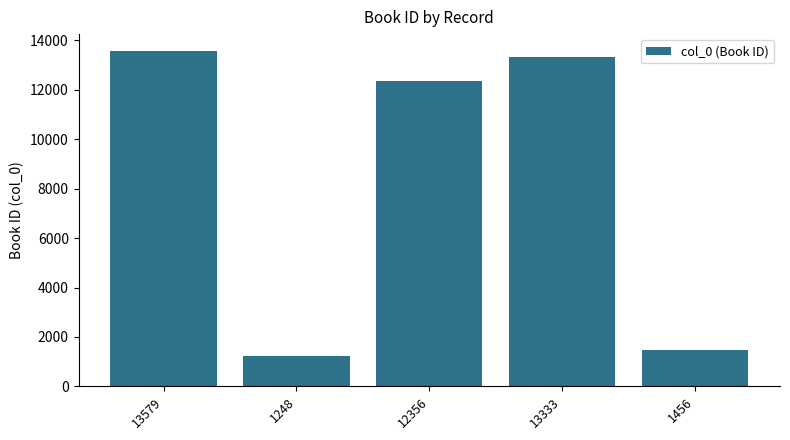

Reading right to left, transcribe all the data shown in this chart.

1456	13333	12356	1248	13579